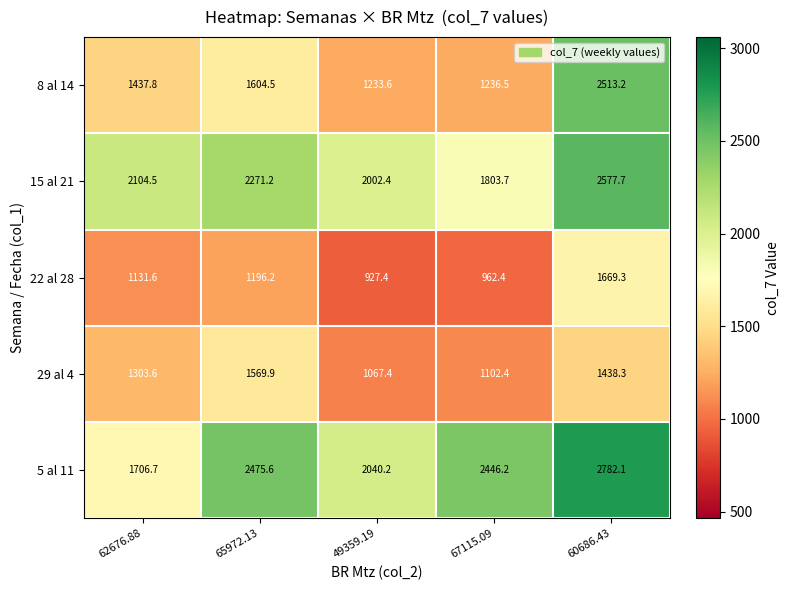

What is the difference between the 8 al 14 values at 62676.88 and 65972.13?

166.7